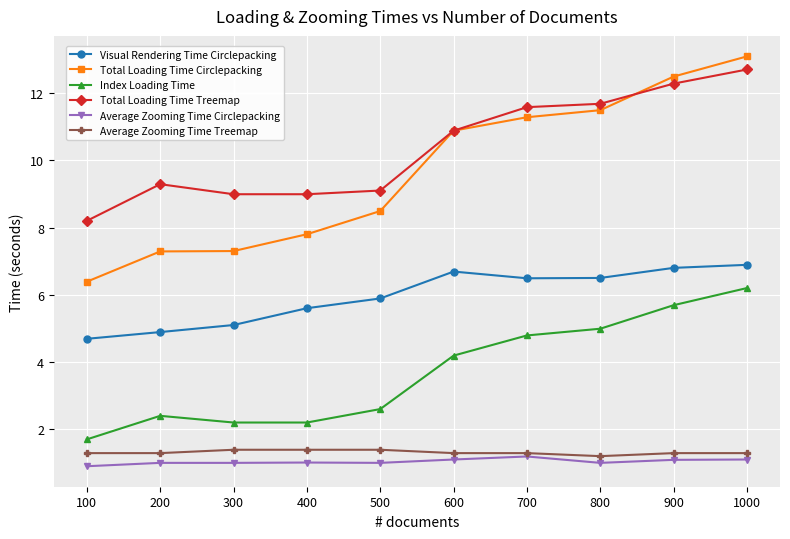

Which series has the largest total across all categories?

Total Loading Time Treemap